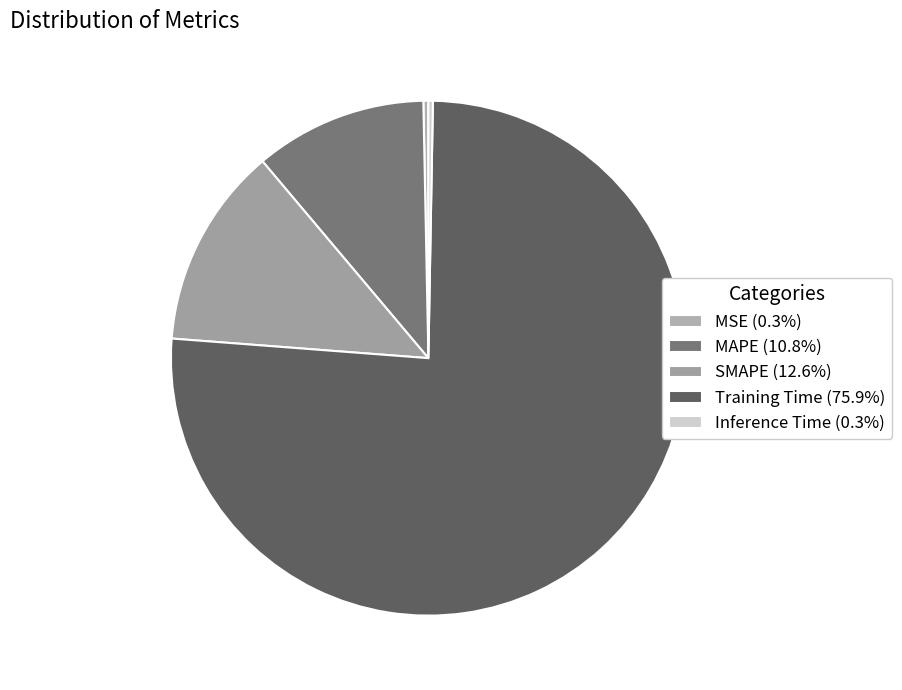

How many segments does this pie chart have?

5